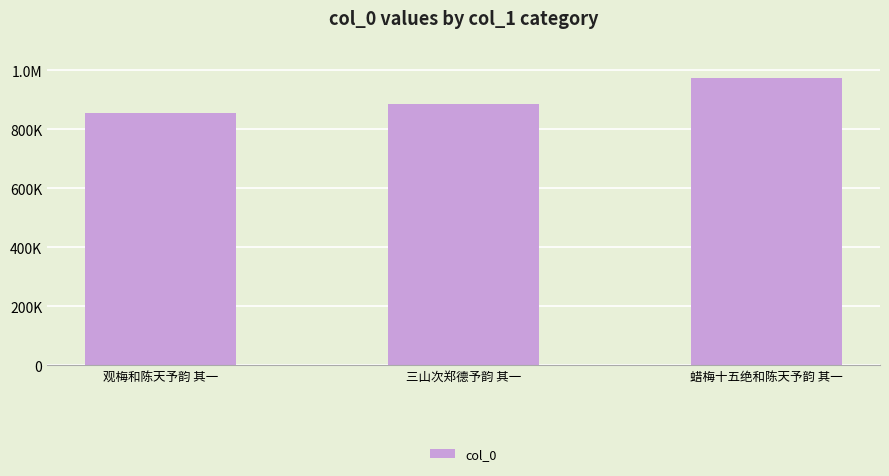

Rank the categories by value from lowest to highest.

观梅和陈天予韵 其一, 三山次郑德予韵 其一, 蜡梅十五绝和陈天予韵 其一